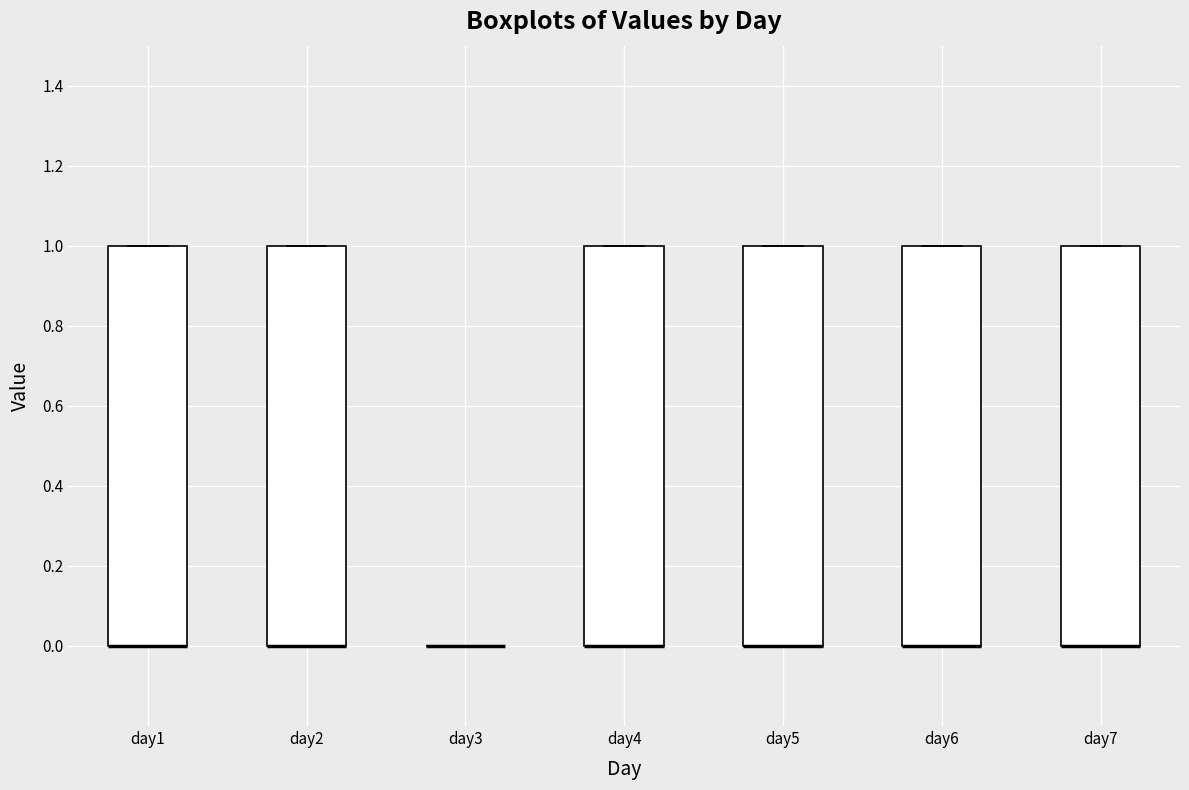

Reading left to right, read every box against the y-axis: the position of its median line, the range the box covers, and the ends of its whiskers. The values are not printed on the chart, so give them approximately, as read against the axis.

day1: median 0 (drawn on the box's lower edge), box 0 to 1, whiskers 0 to 1
day2: median 0 (drawn on the box's lower edge), box 0 to 1, whiskers 0 to 1
day3: box collapsed to a line at 0, whiskers 0 to 0
day4: median 0 (drawn on the box's lower edge), box 0 to 1, whiskers 0 to 1
day5: median 0 (drawn on the box's lower edge), box 0 to 1, whiskers 0 to 1
day6: median 0 (drawn on the box's lower edge), box 0 to 1, whiskers 0 to 1
day7: median 0 (drawn on the box's lower edge), box 0 to 1, whiskers 0 to 1